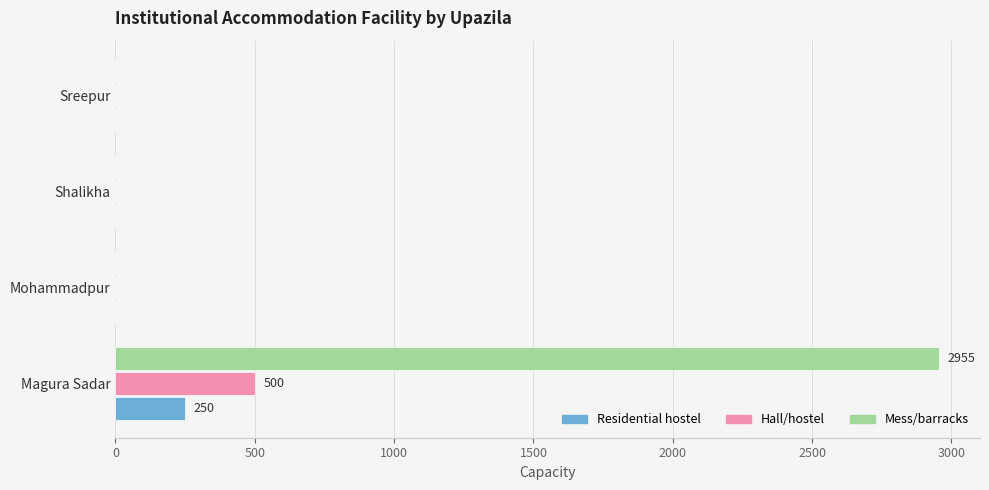

Which series changed the most between Magura Sadar and Mohammadpur?

Mess/barracks